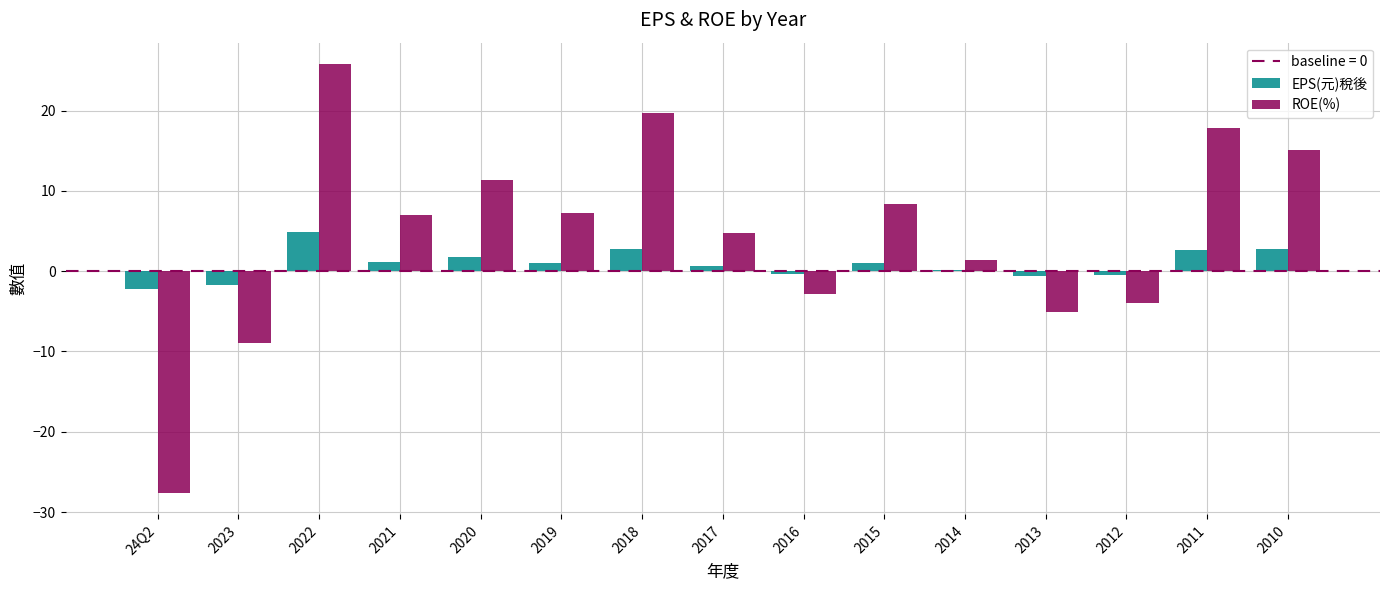

What is the label of the 1st bar from the left?

24Q2